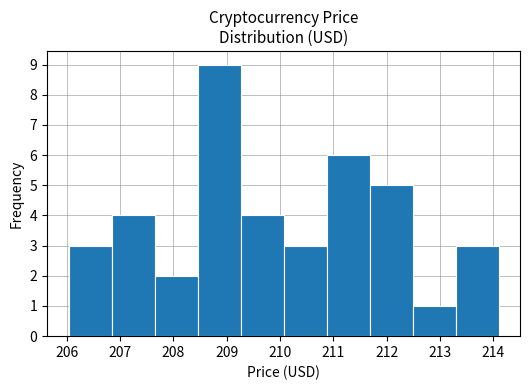

Reading left to right, transcribe this chart: for each bar, give the range it covers on the x-axis and its height. Neither the bar edges nor the heights are printed on the chart, so give them approximately, as read against the axes.

206.0 to 206.8: 3
206.8 to 207.6: 4
207.6 to 208.5: 2
208.5 to 209.3: 9
209.3 to 210.1: 4
210.1 to 210.9: 3
210.9 to 211.7: 6
211.7 to 212.5: 5
212.5 to 213.3: 1
213.3 to 214.1: 3